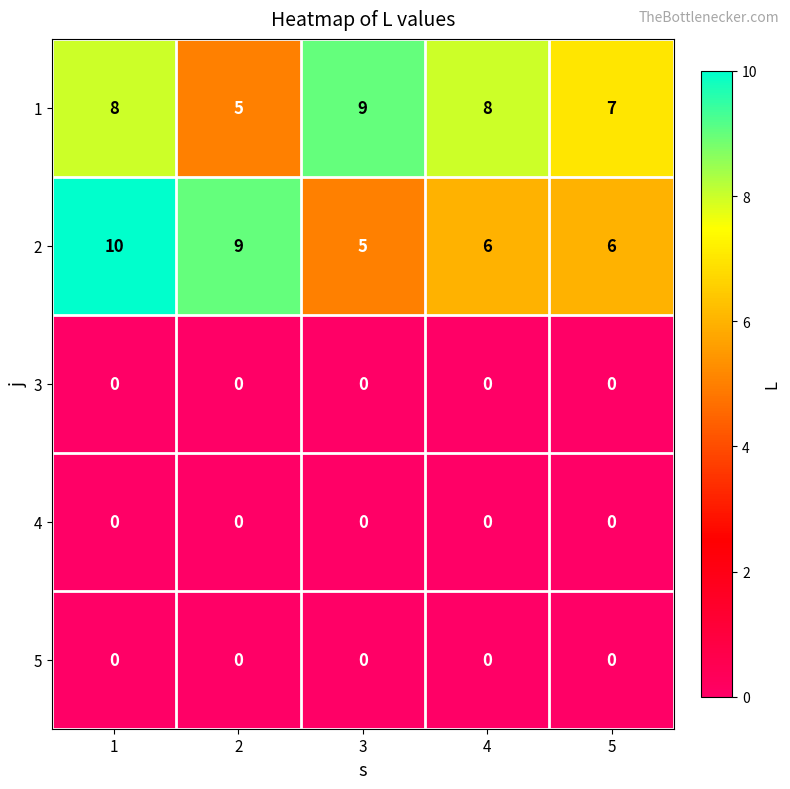

The 3 series shows 0 at 1. True or false?

True